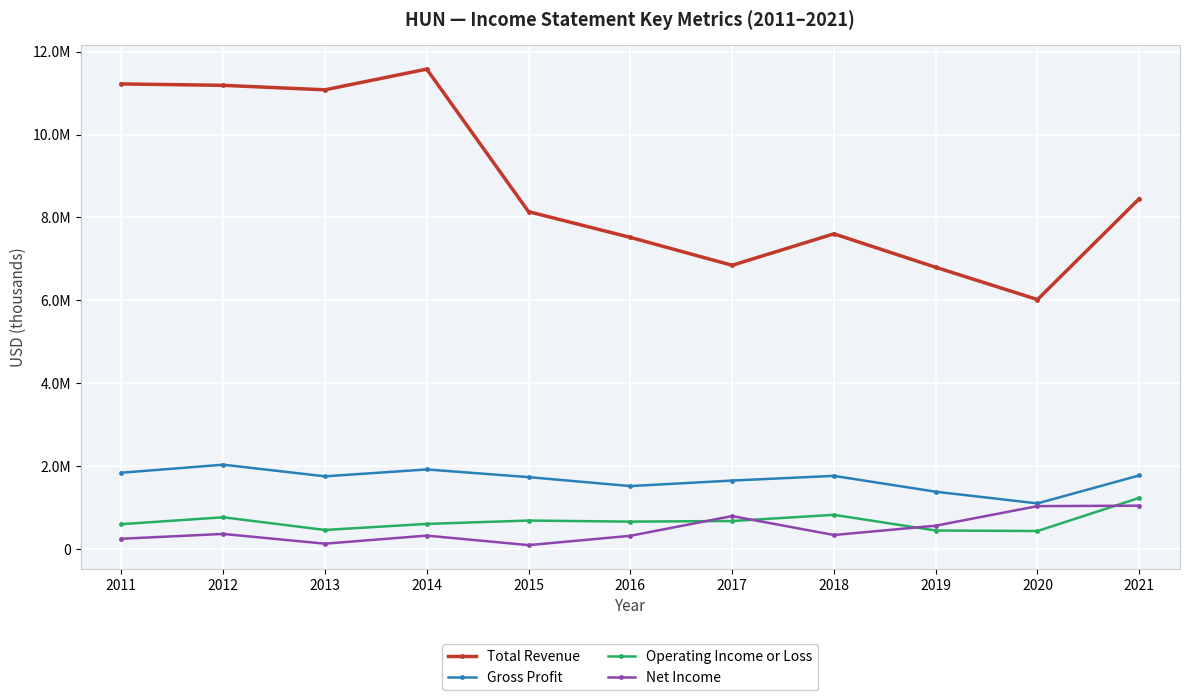

True or false: Total Revenue and Gross Profit cross at least once.

False